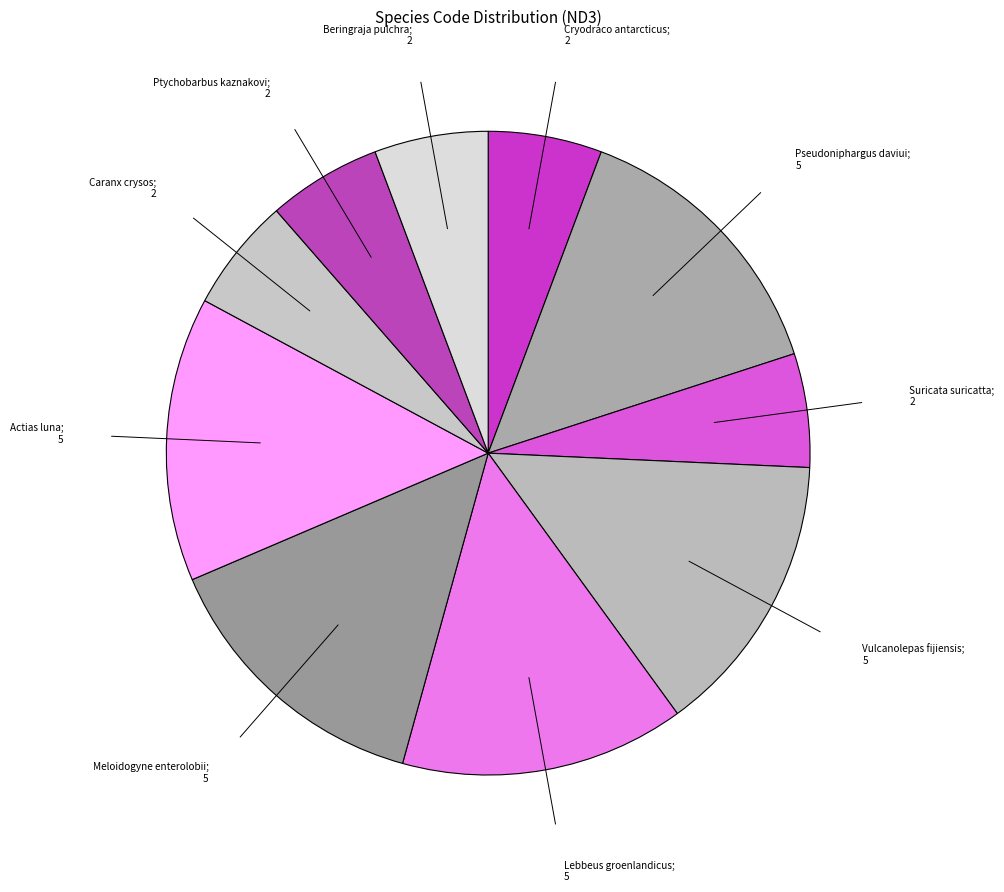

How many slices are in this pie chart?

10